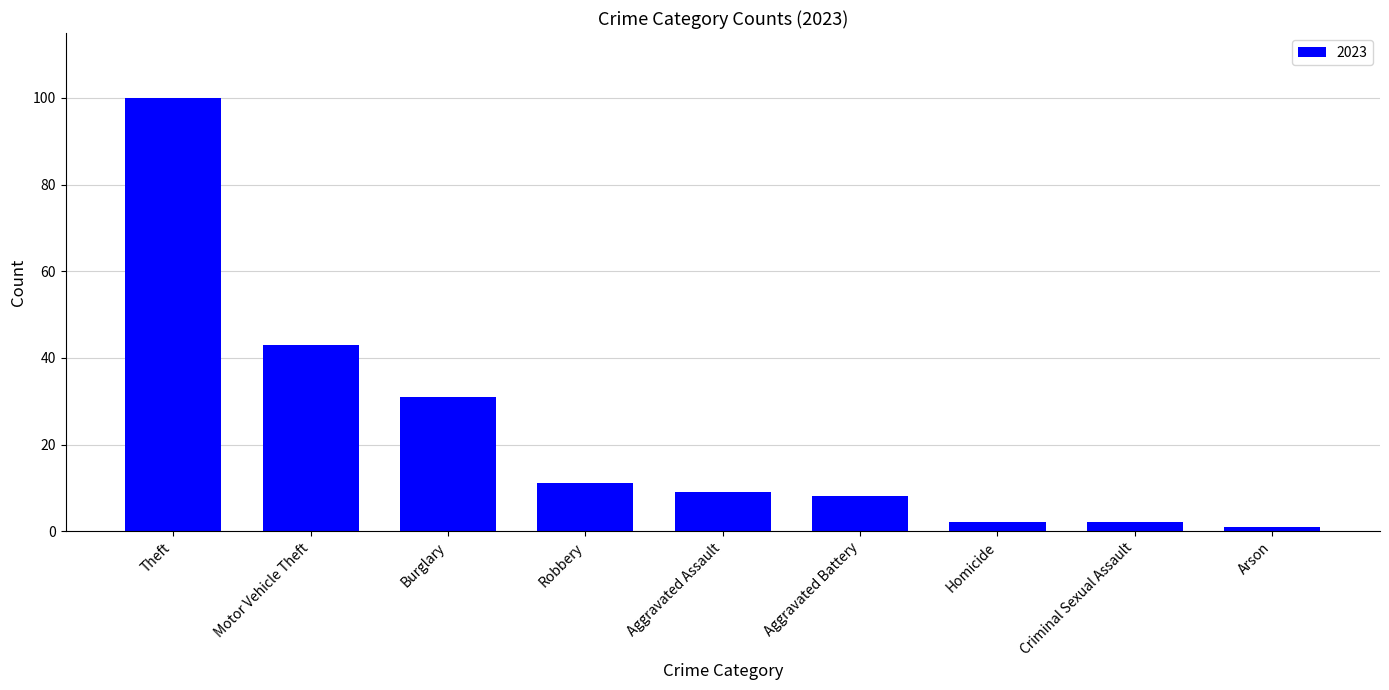

Which has a higher value, Burglary or Criminal Sexual Assault?

Burglary